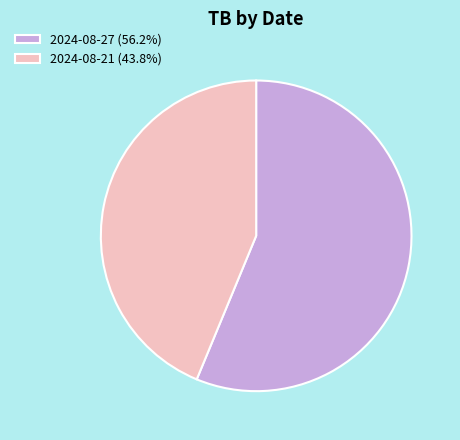

Approximately how many times larger is the value at 2024-08-21 compared to 2024-08-27?

0.8